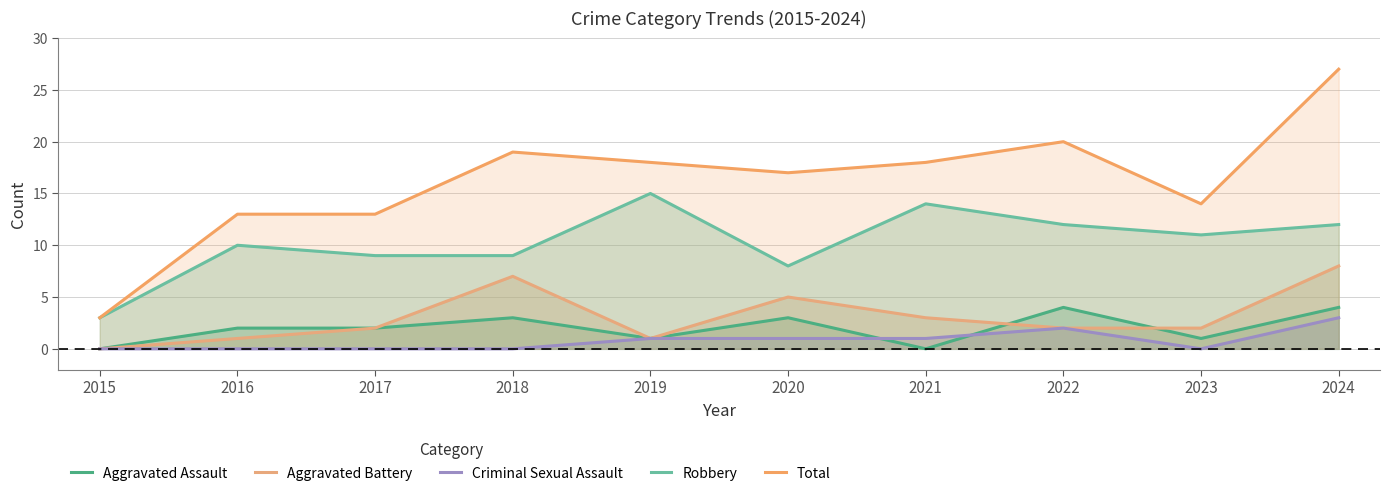

How many interior local valleys does the Robbery series have?

2